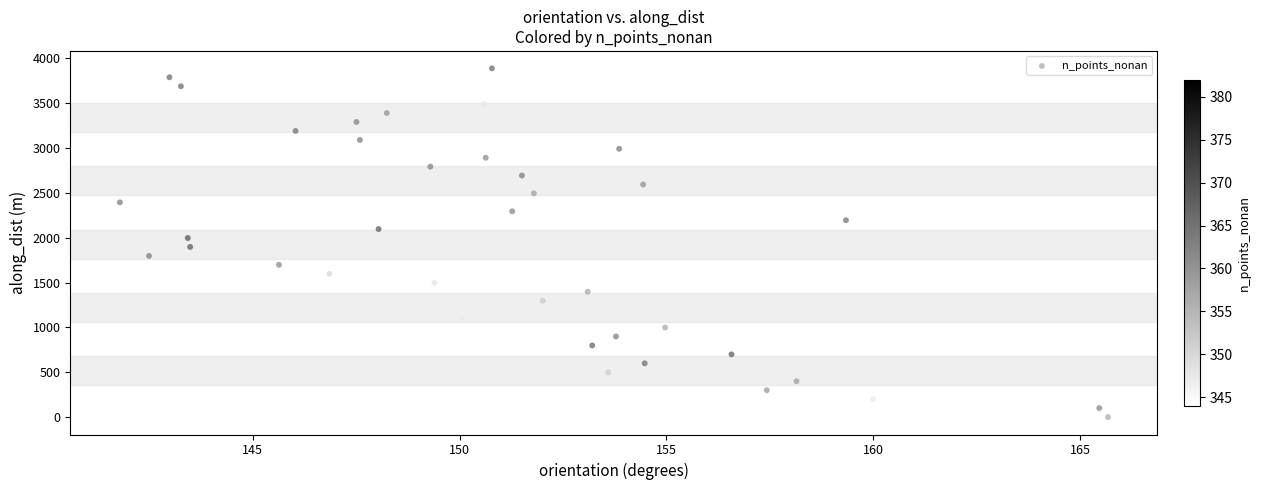

What is the range of X values (max minus min)?

23.9